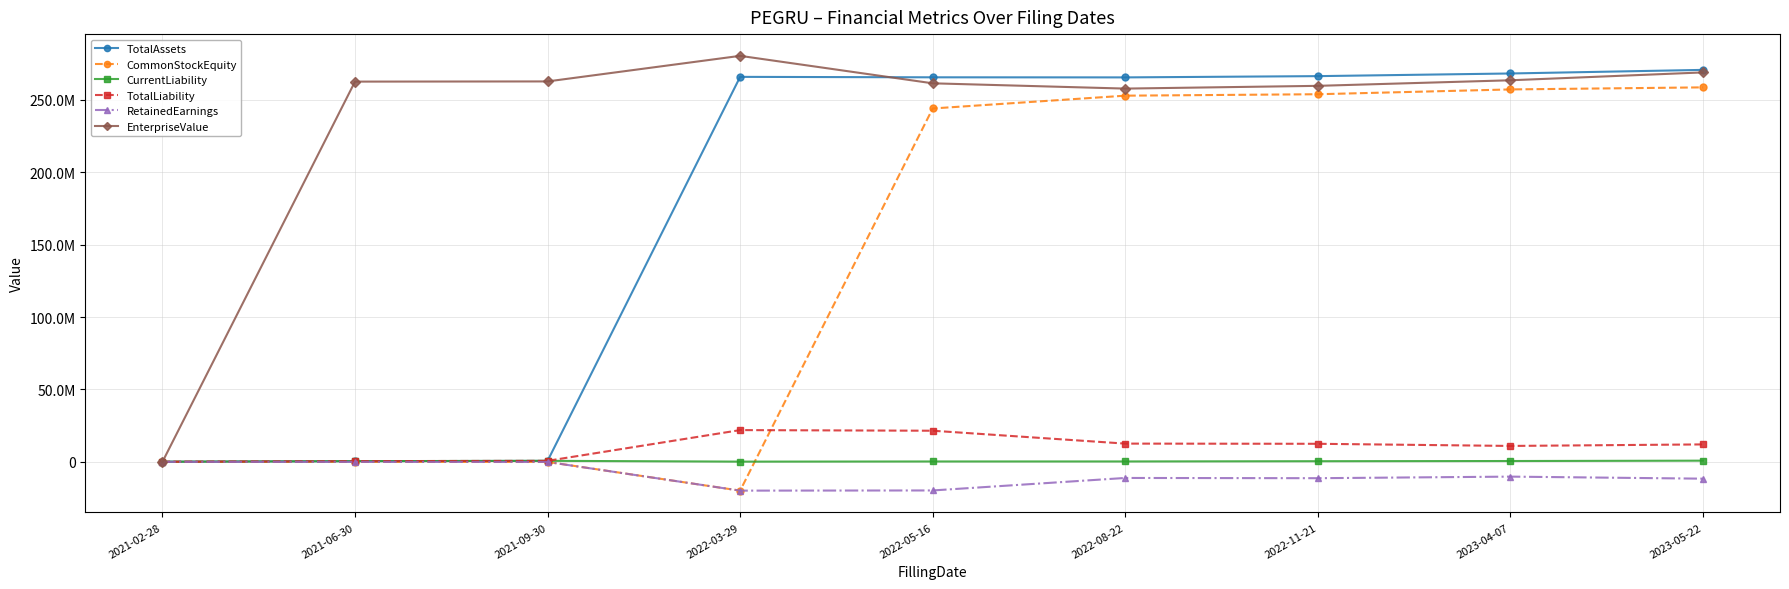

How many categories are shown in the chart?

9